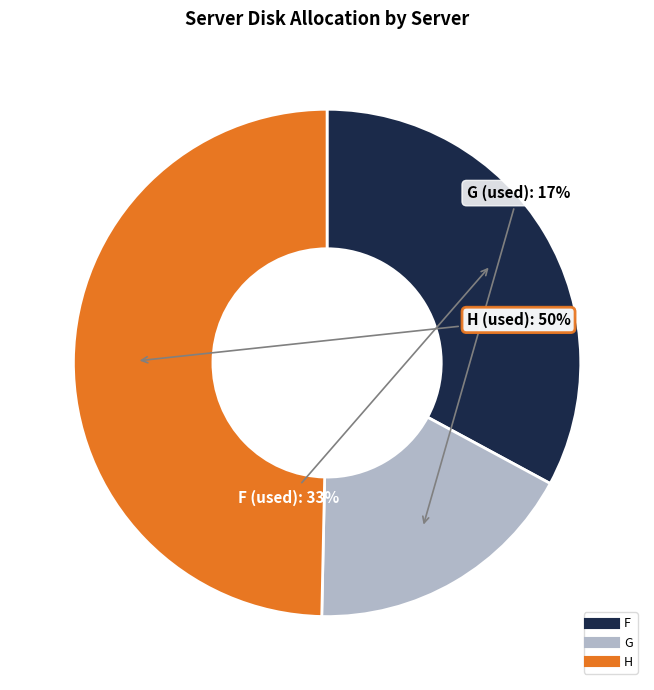

To the nearest percent, what is the average slice percentage?

33%